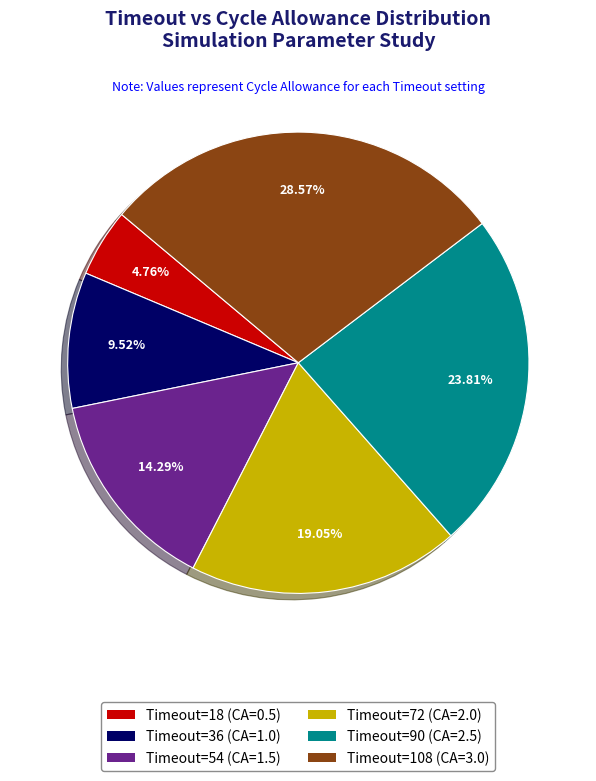

Does any single category account for the majority?

No